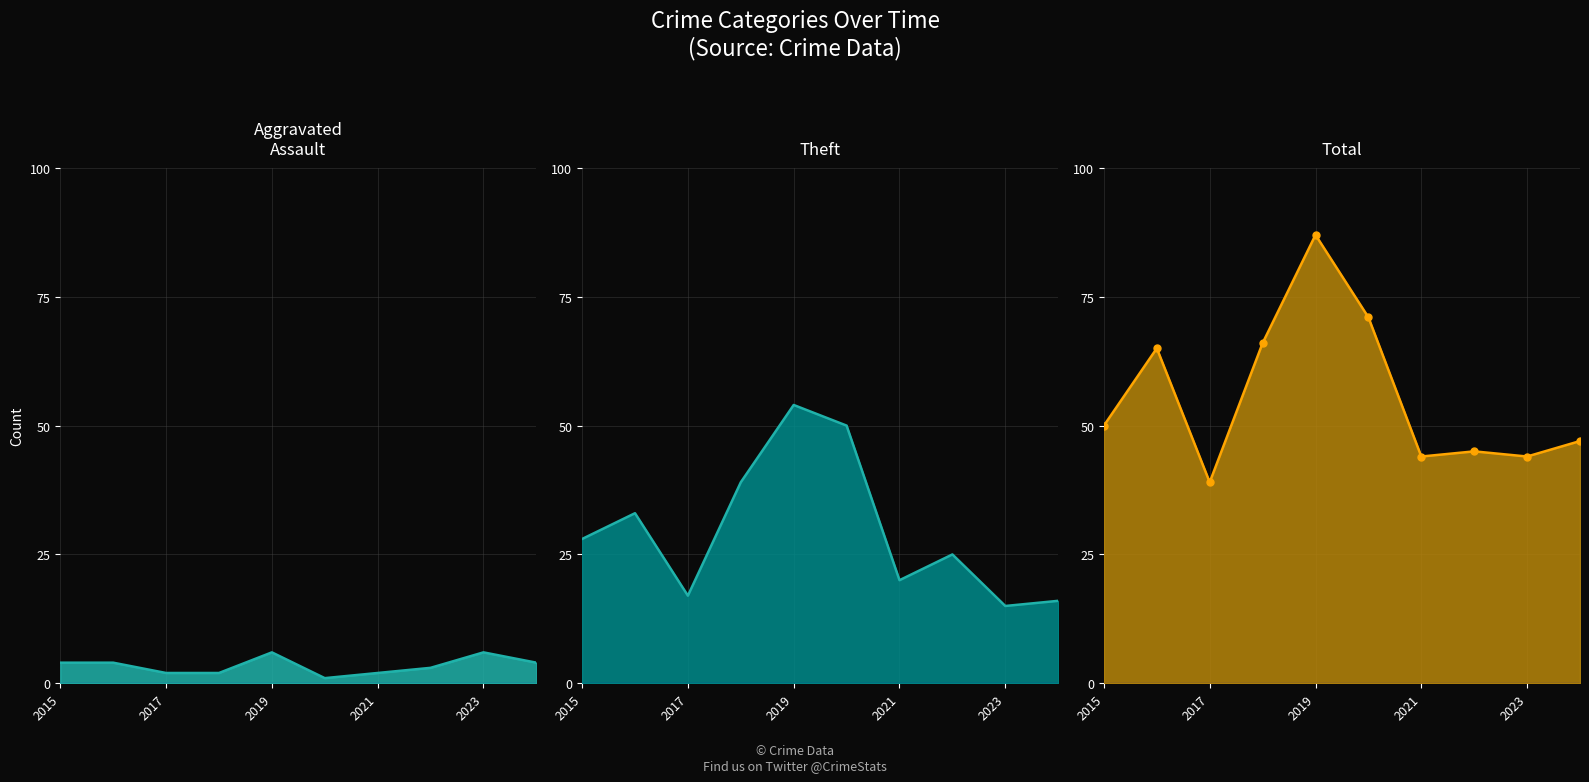

How many values in the Aggravated Assault line series are below 4?

5